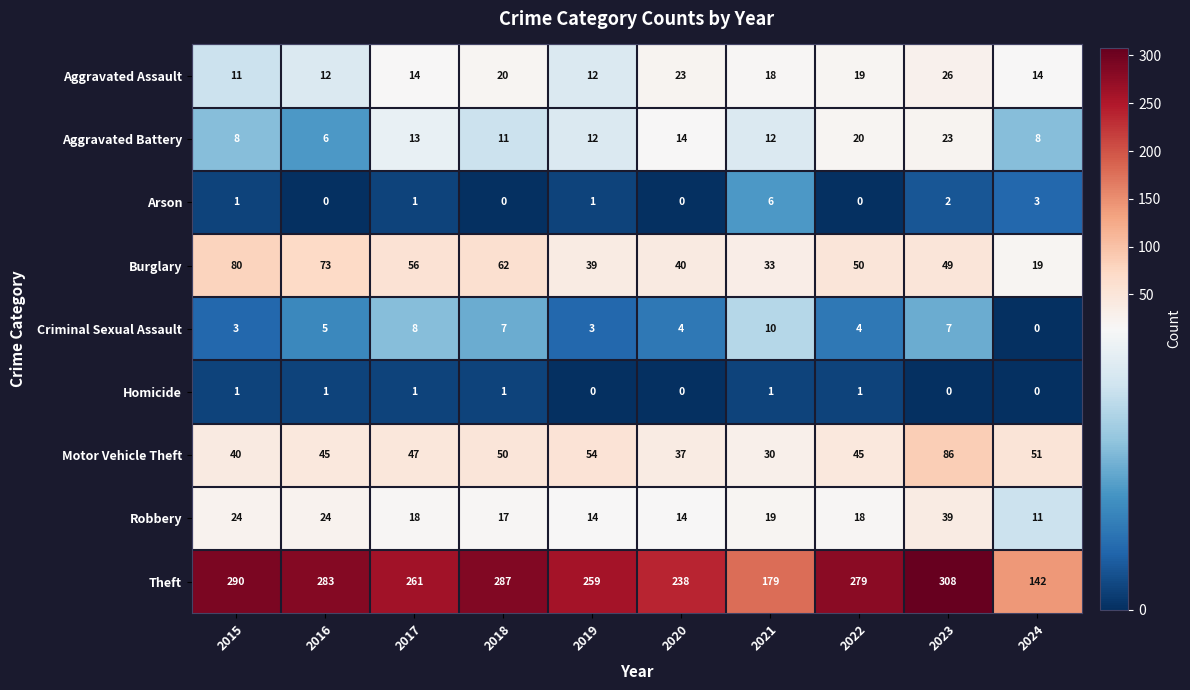

At 2018, list the series in order from largest to smallest.

Theft, Burglary, Motor Vehicle Theft, Aggravated Assault, Robbery, Aggravated Battery, Criminal Sexual Assault, Homicide, Arson